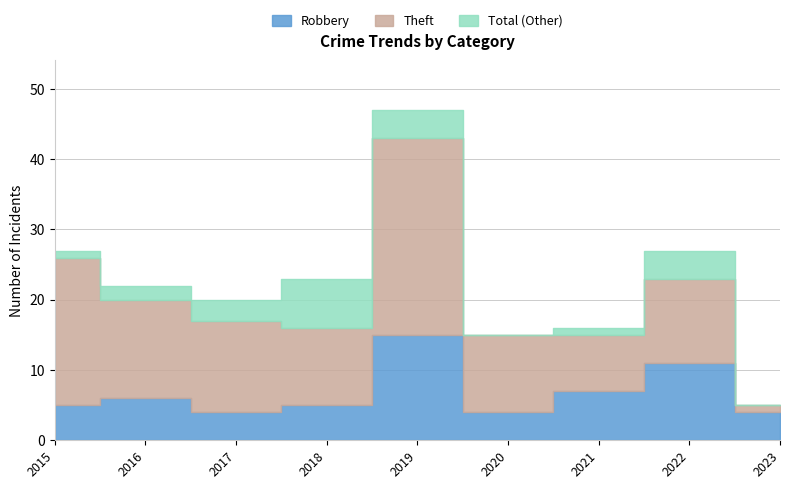

Read the Robbery value at 2021, to the nearest 5.

5